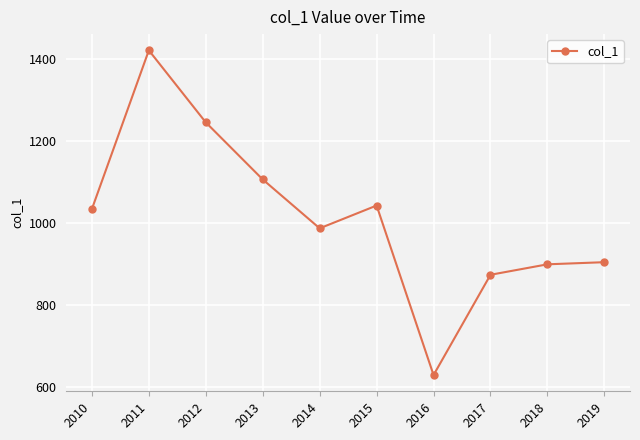

What is the sum of the values at 2010 and 2016?

1664.3